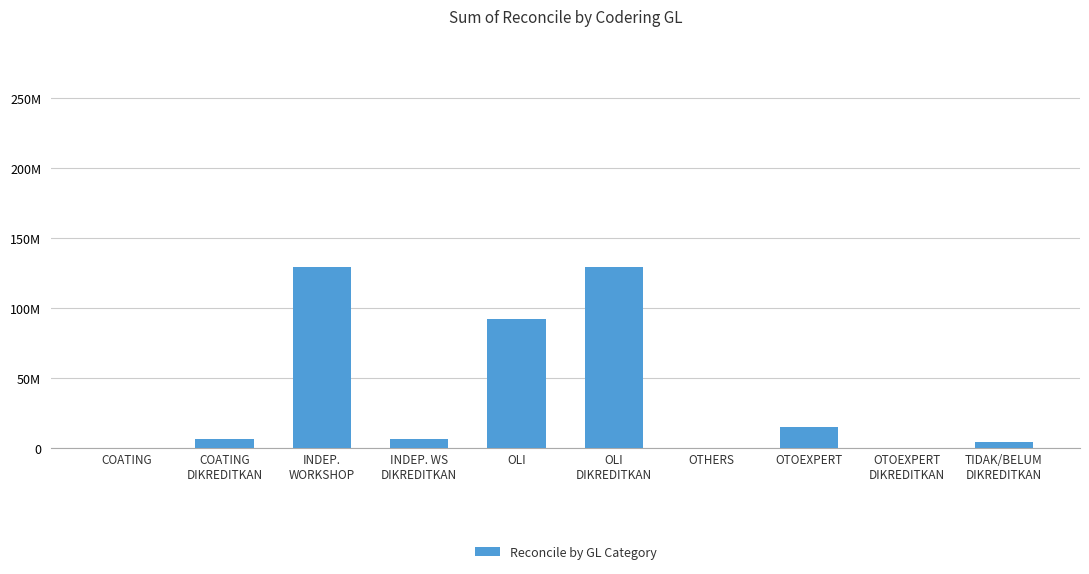

Are the bars horizontal?

No